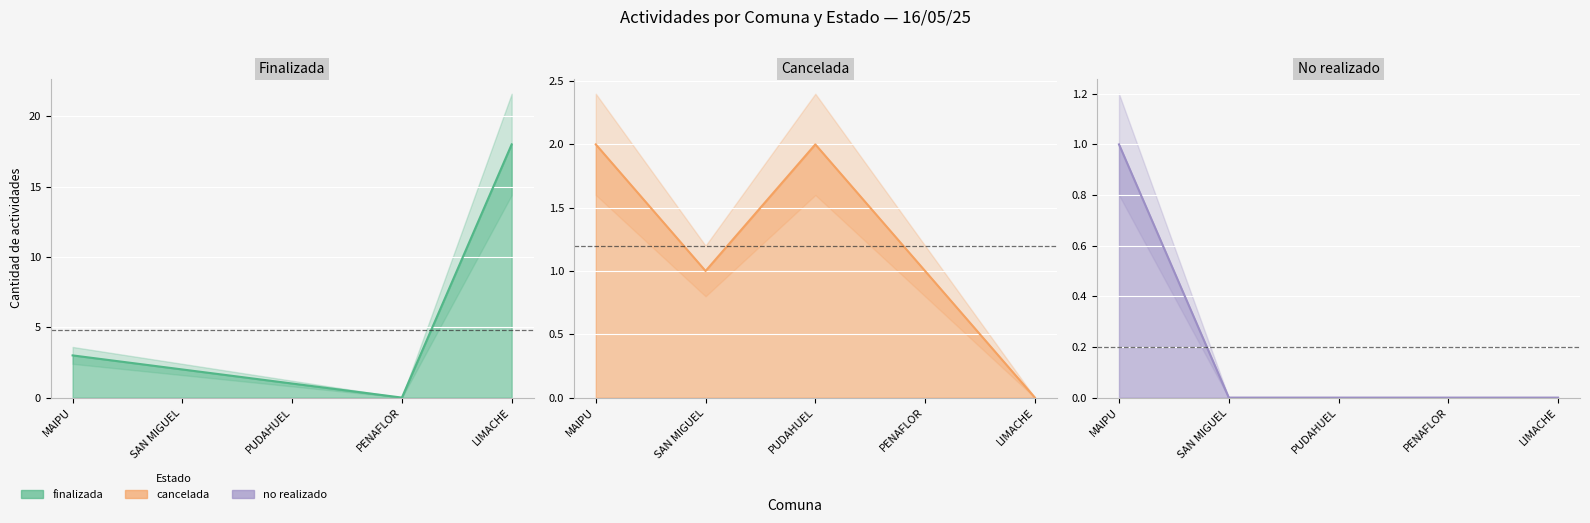

True or false: no realizado and finalizada cross at least once.

False